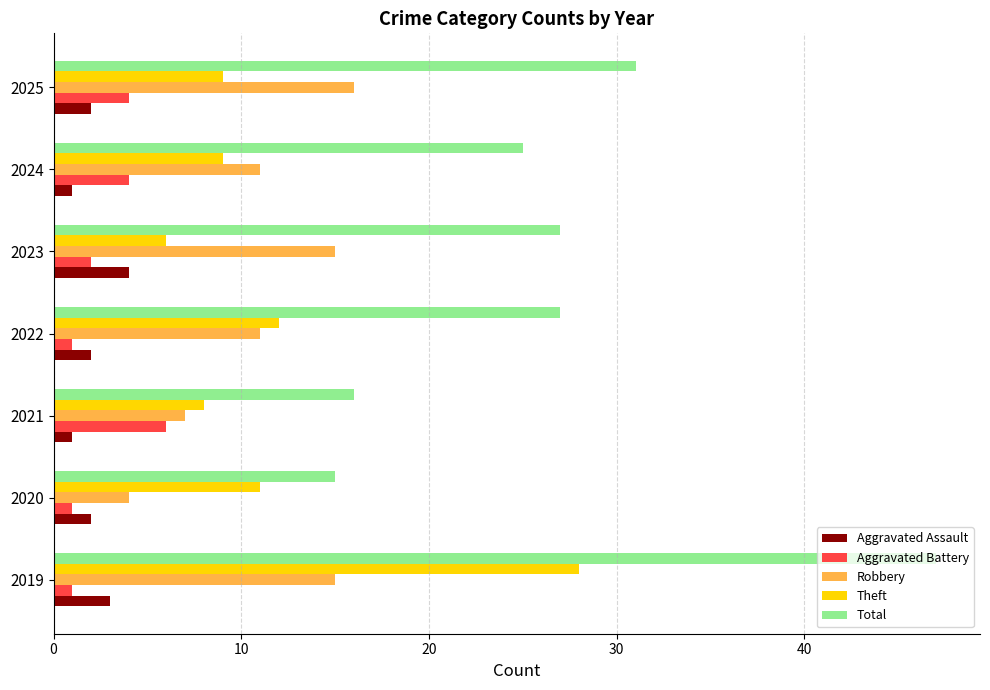

Rank the series by their maximum value, from highest to lowest.

Total, Theft, Robbery, Aggravated Battery, Aggravated Assault